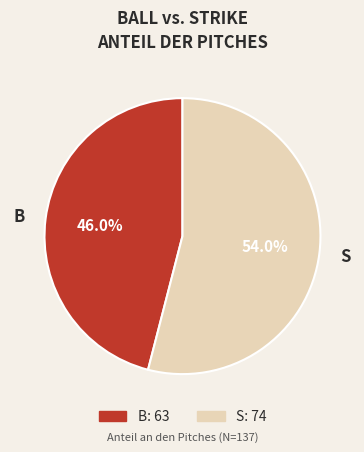

Rank the categories by value from lowest to highest.

B, S